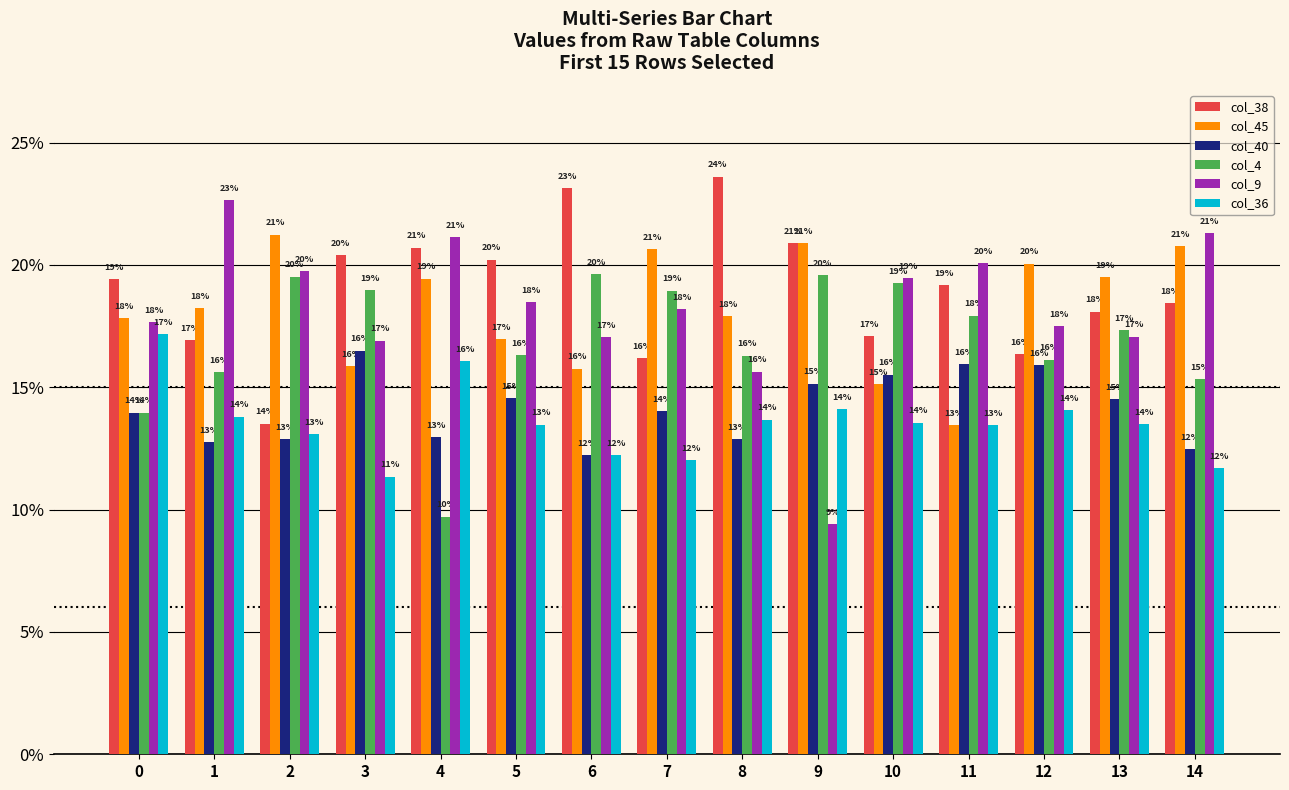

How many data points does each series have?

15